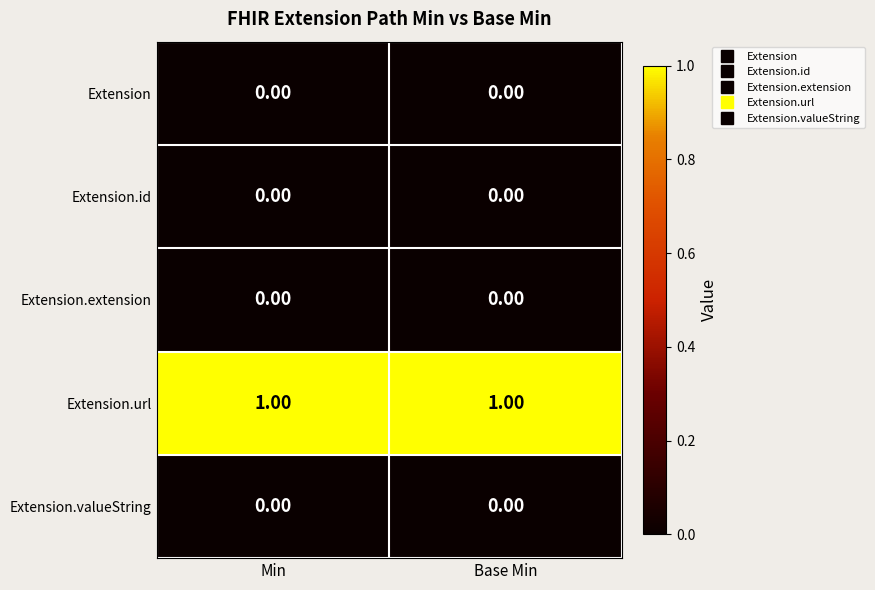

Which series has the largest total across all categories?

Extension.url